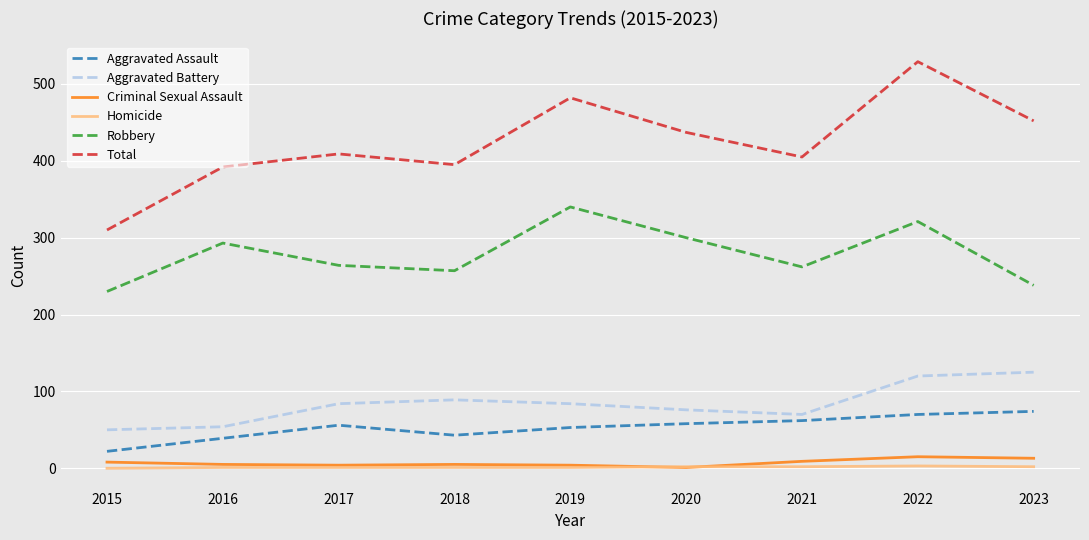

True or false: Homicide and Aggravated Battery cross at least once.

False